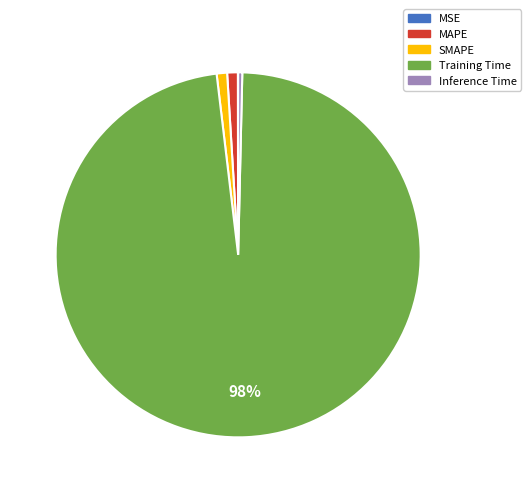

Is it true that Training Time is 98% of the pie?

True